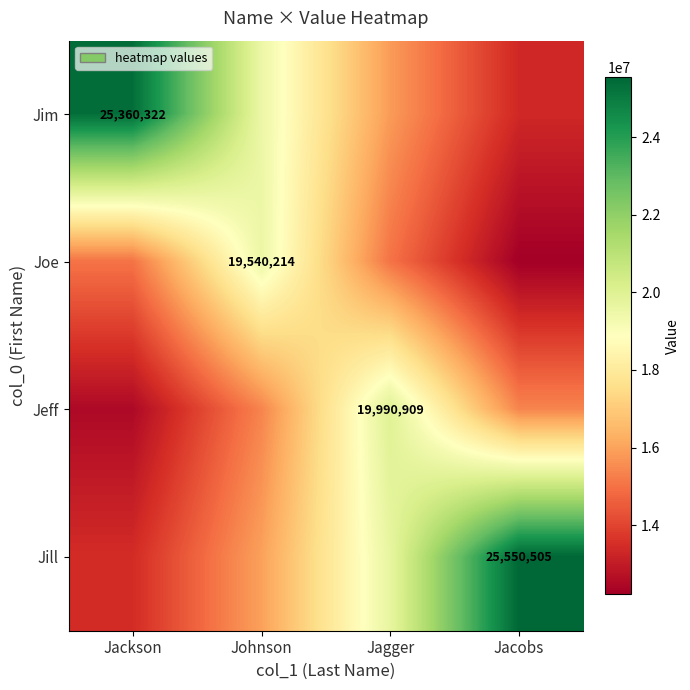

At how many categories does at least one series exceed 24750704?

2